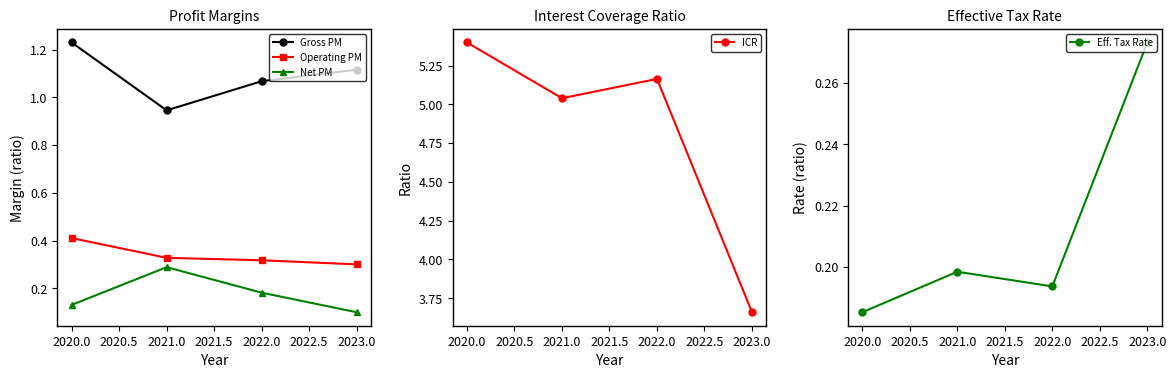

True or false: Net Profit Margin and Interest Coverage Ratio intersect in this chart.

False